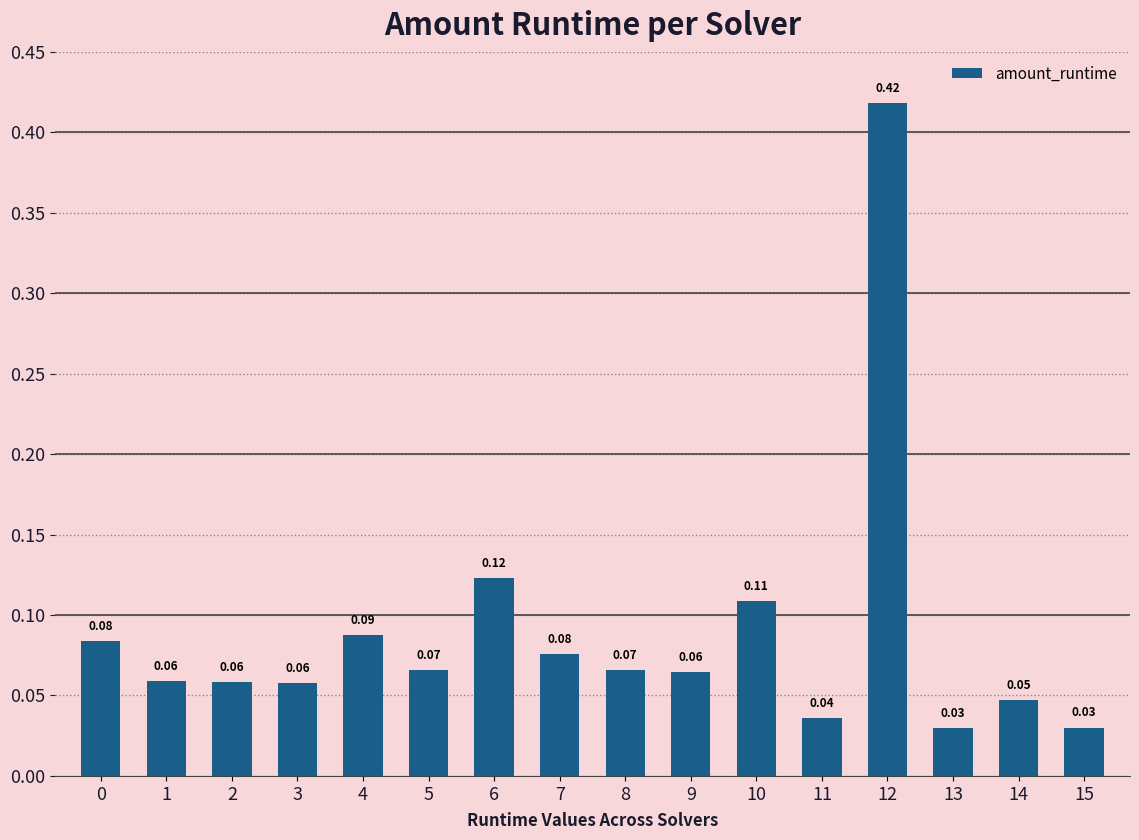

What is the sum of all values?

1.4